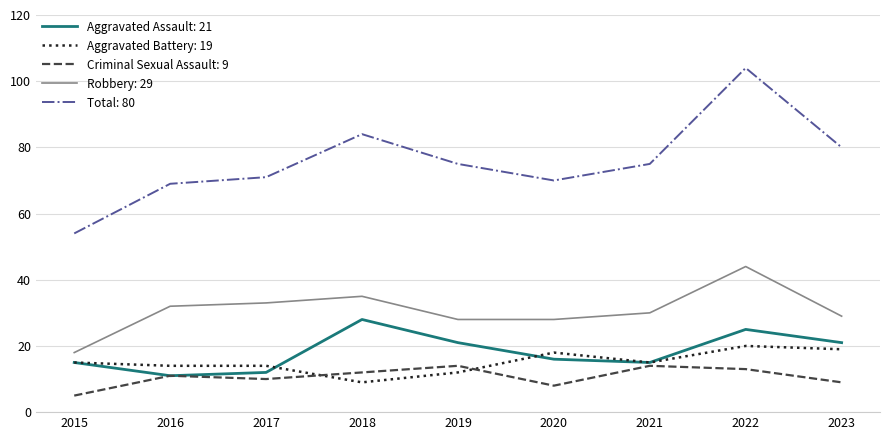

What is the difference between the highest and lowest values at 2016?

58